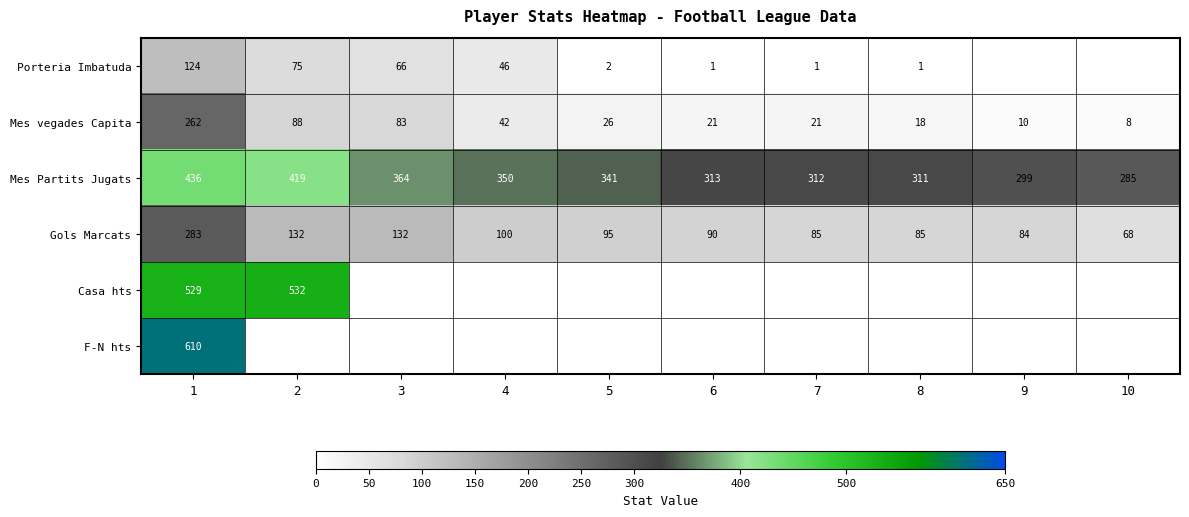

True or false: Mes vegades Capita has a value of 10 at 9.

True